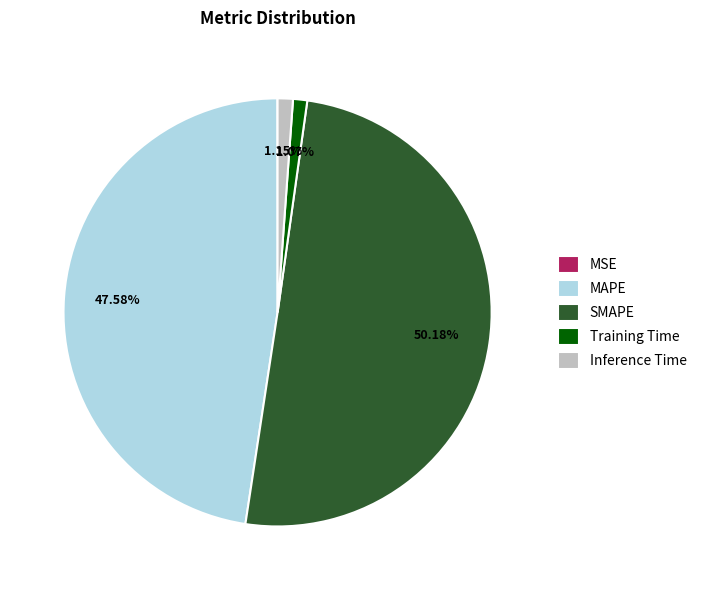

Combined, do SMAPE and Training Time account for over 50%?

Yes